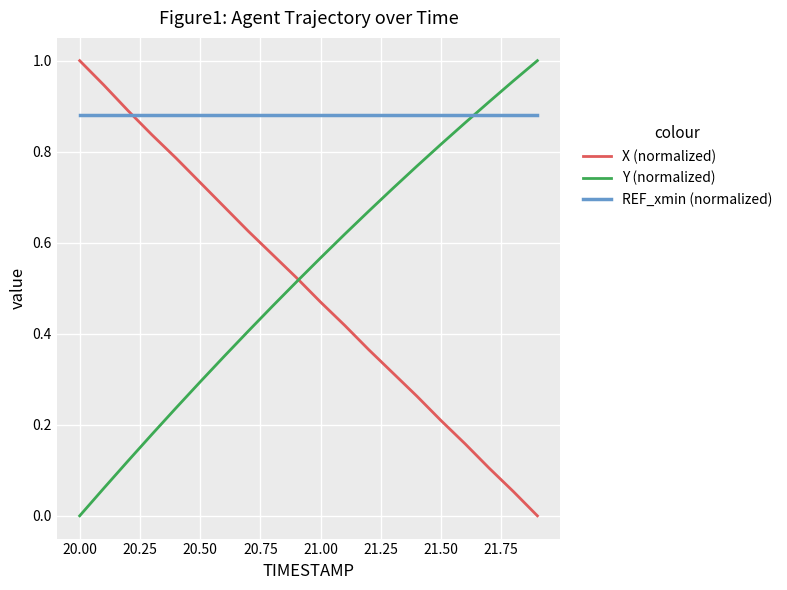

Which series has the largest total across all categories?

REF_xmin (normalized)